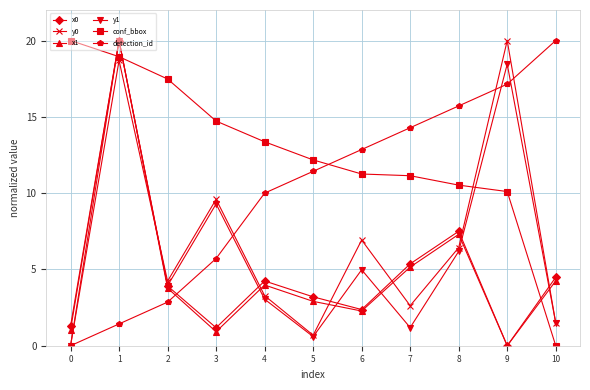

At 8, list the series in order from largest to smallest.

detection_id, conf_bbox, x0, x1, y0, y1